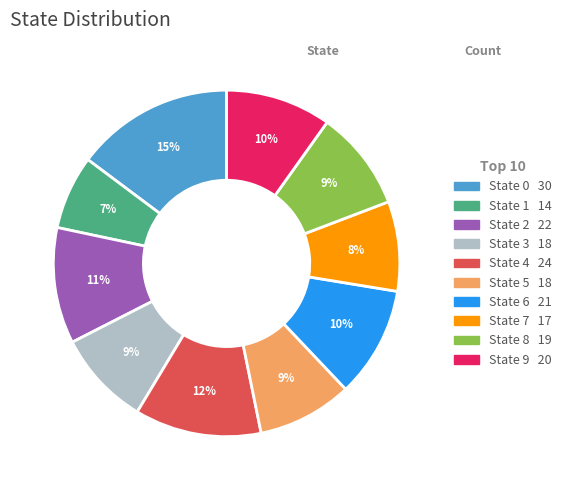

Which category has the biggest portion of the pie?

State 0